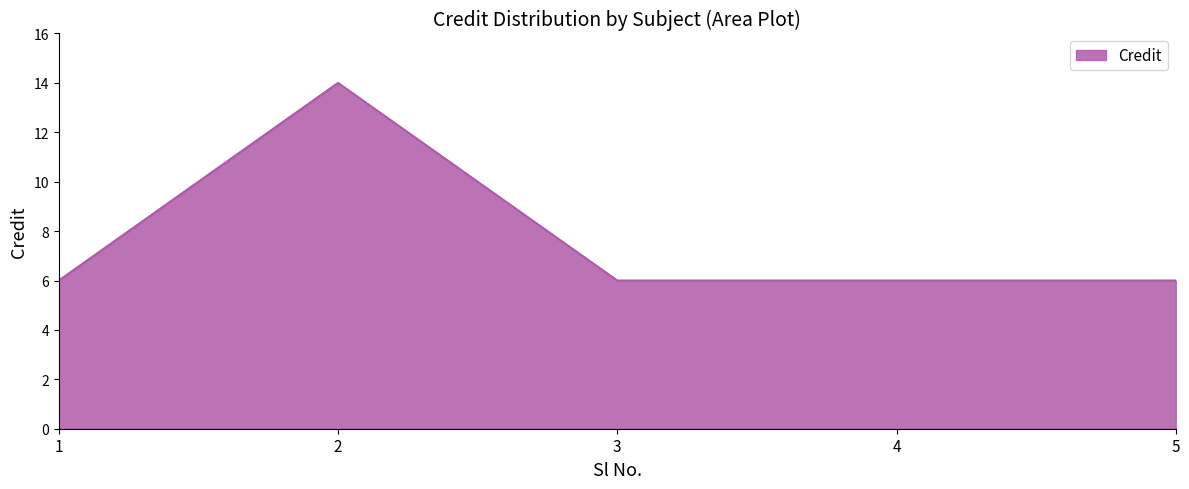

Which has a higher value, 3 or 2?

2